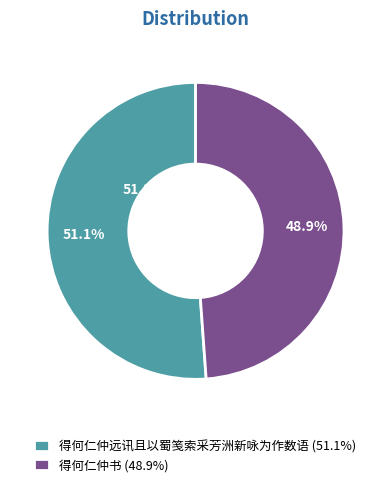

Do 得何仁仲书 and 得何仁仲远讯且以蜀笺索采芳洲新咏为作数语 together represent more than half of the pie?

Yes